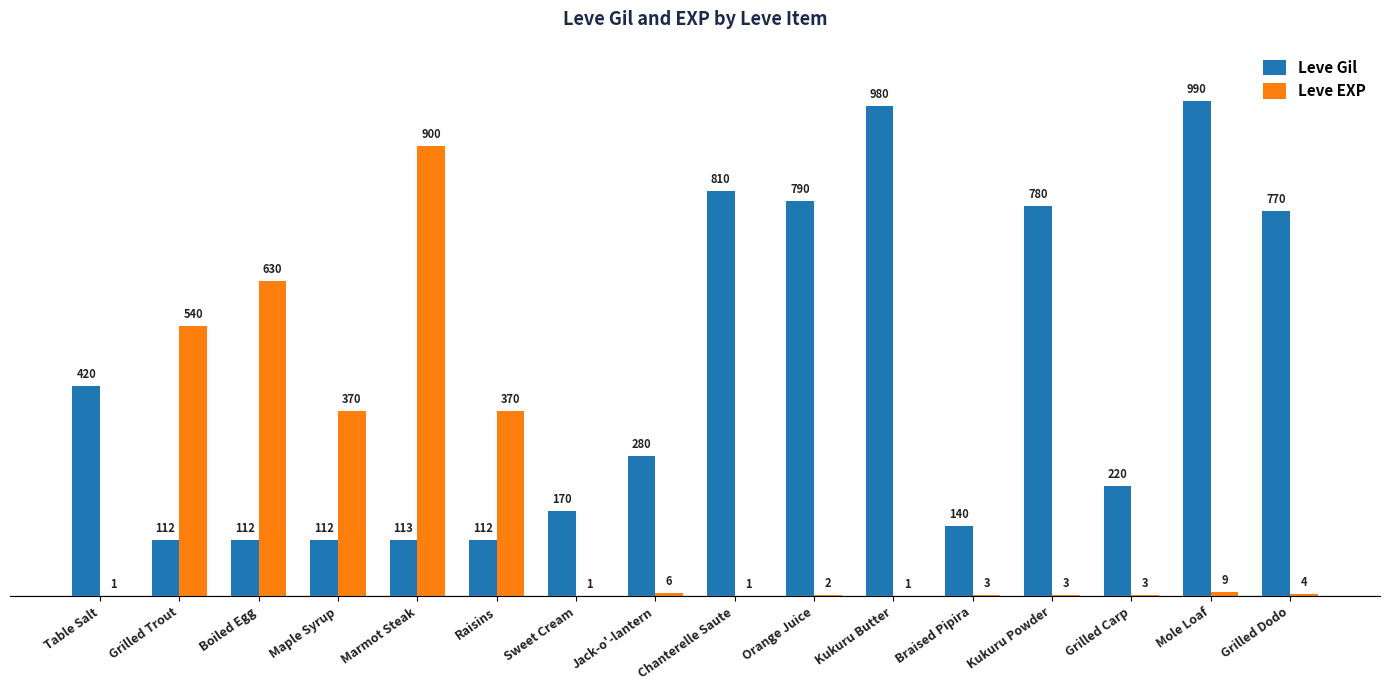

Between Jack-o'-lantern and Kukuru Butter, which series saw the biggest shift?

Leve Gil